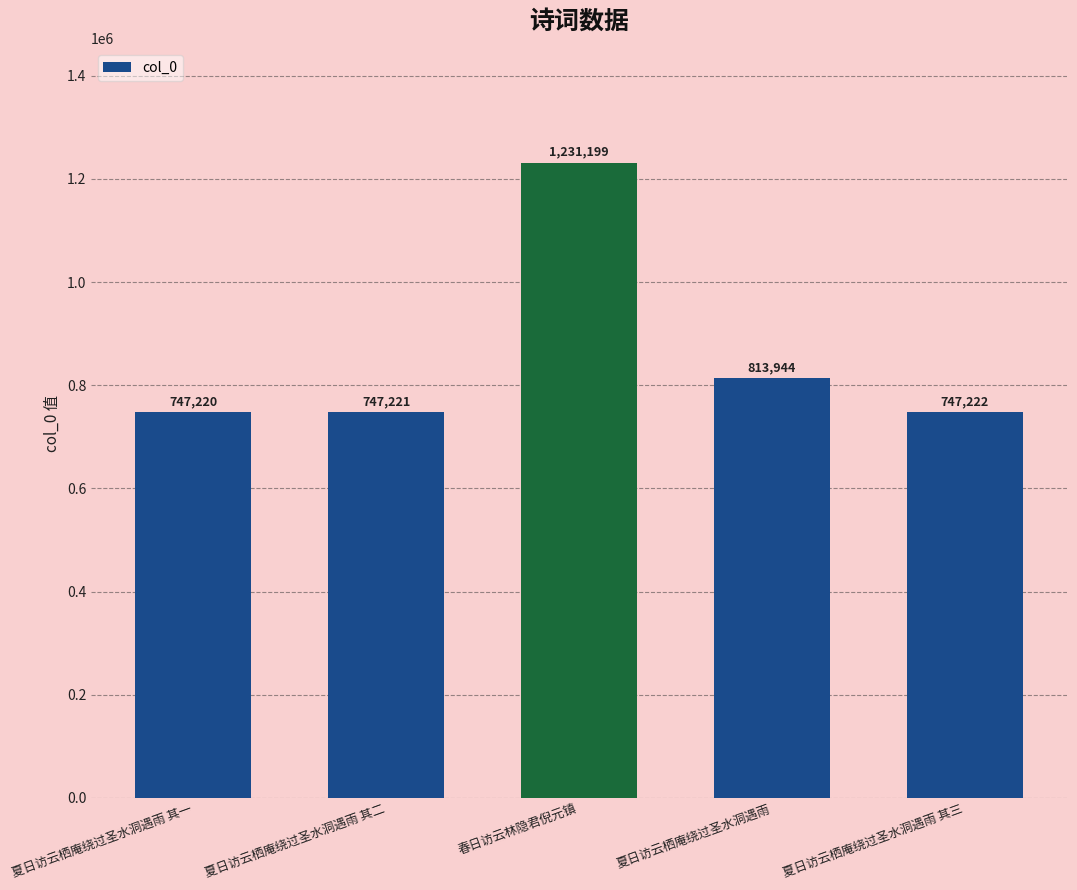

What is the smallest value displayed?

747220